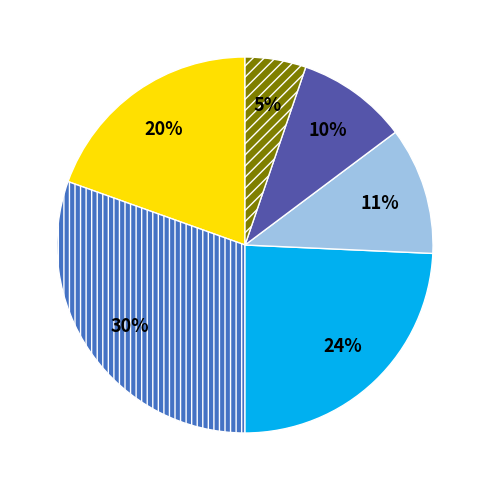

To the nearest percent, what is the average slice percentage?

17%